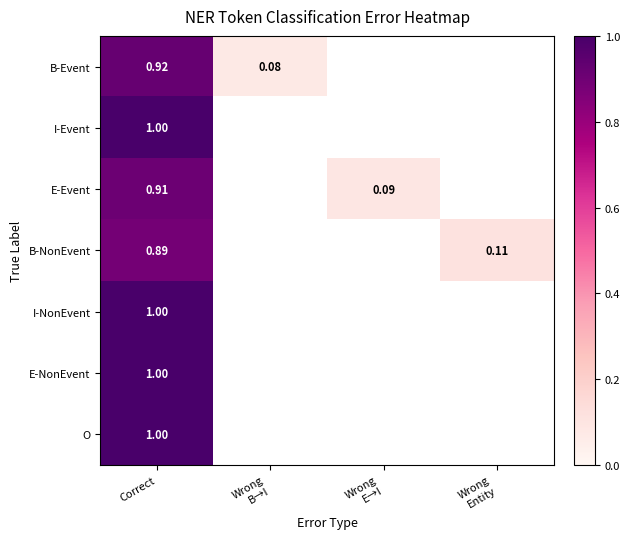

Which category has the lowest value across all series?

Wrong
B→I